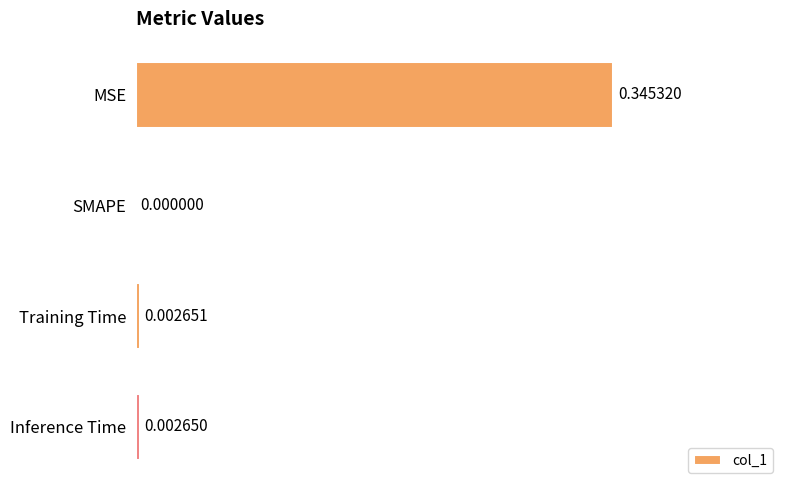

What is the sum of all values?

0.4